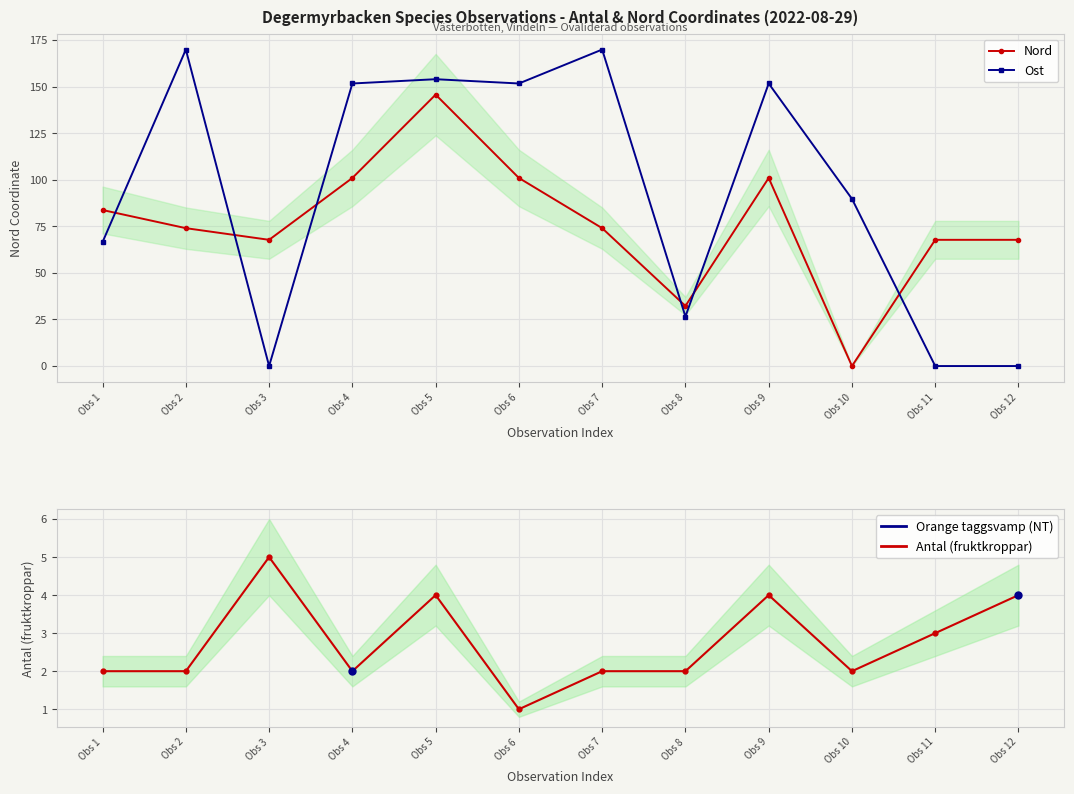

What is the approximate value of Antal (fruktkroppar) at Obs 6?

1.0